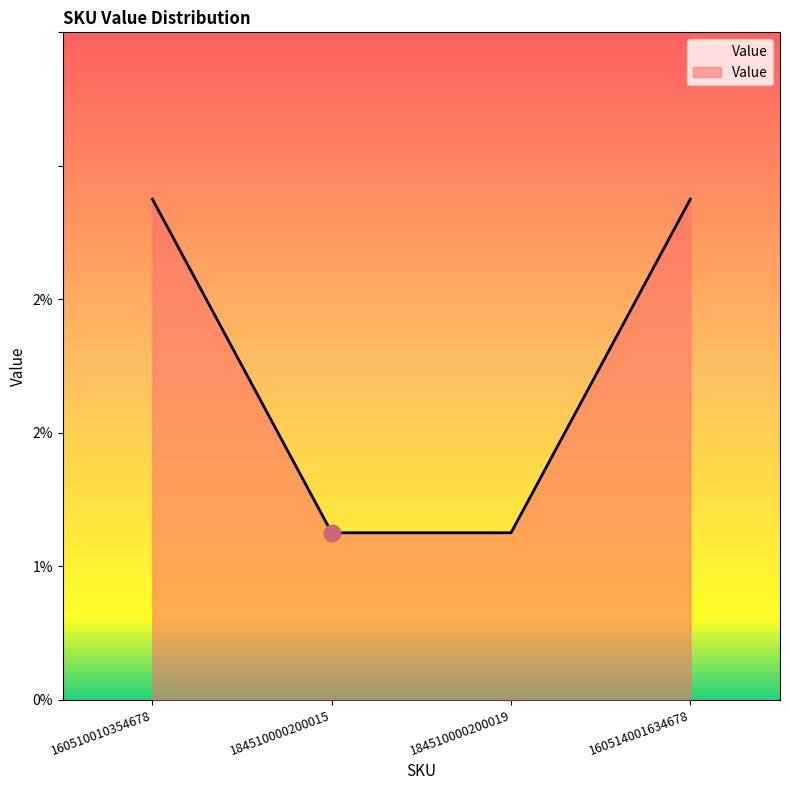

Does the chart display data point markers on the line(s)?

No